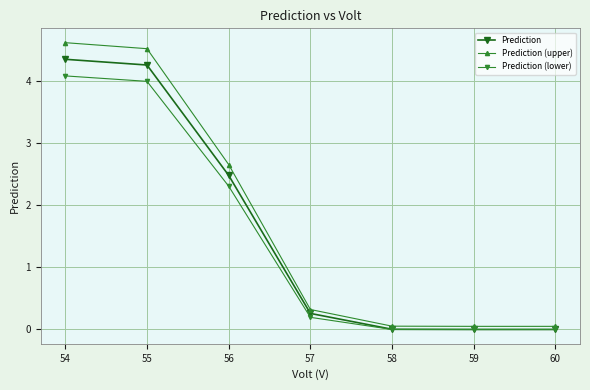

True or false: Prediction (upper) and Prediction cross at least once.

False